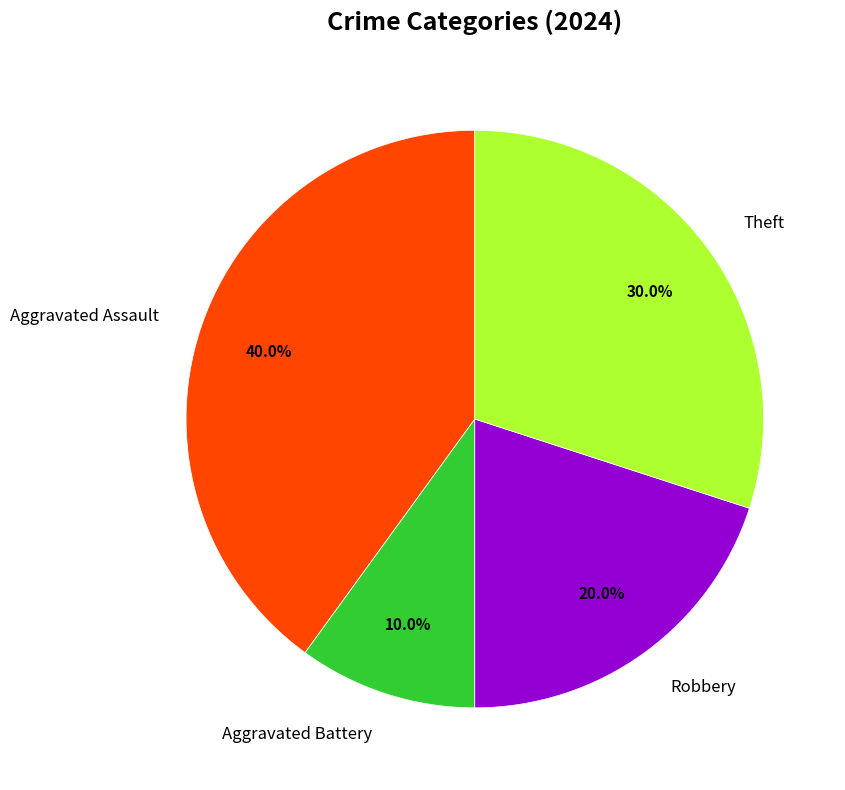

Do Robbery and Aggravated Battery together represent more than half of the pie?

No